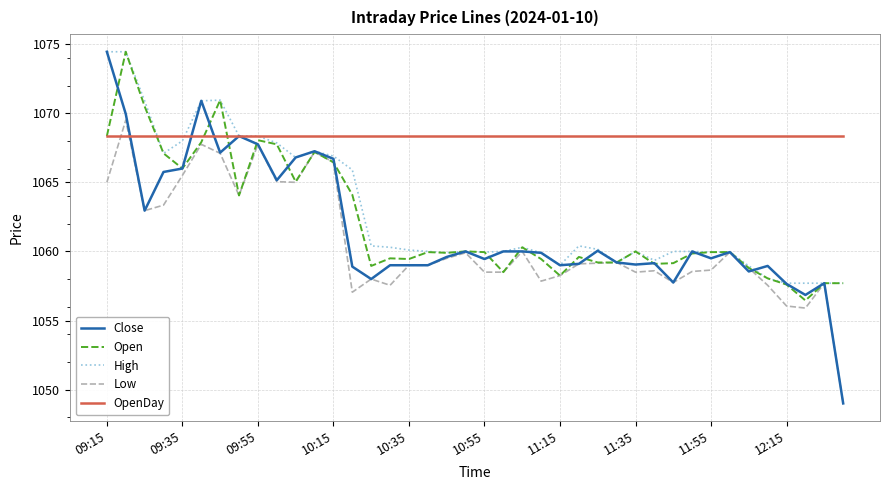

Which series has the largest total across all categories?

OpenDay